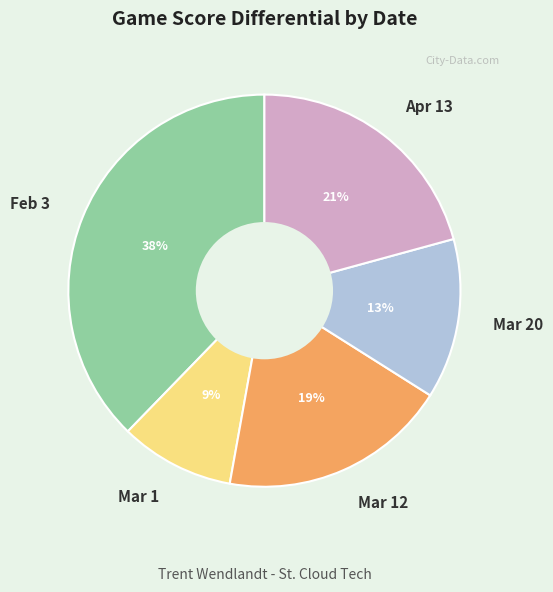

Is the sum of Feb 3 and Mar 1 greater than half?

No